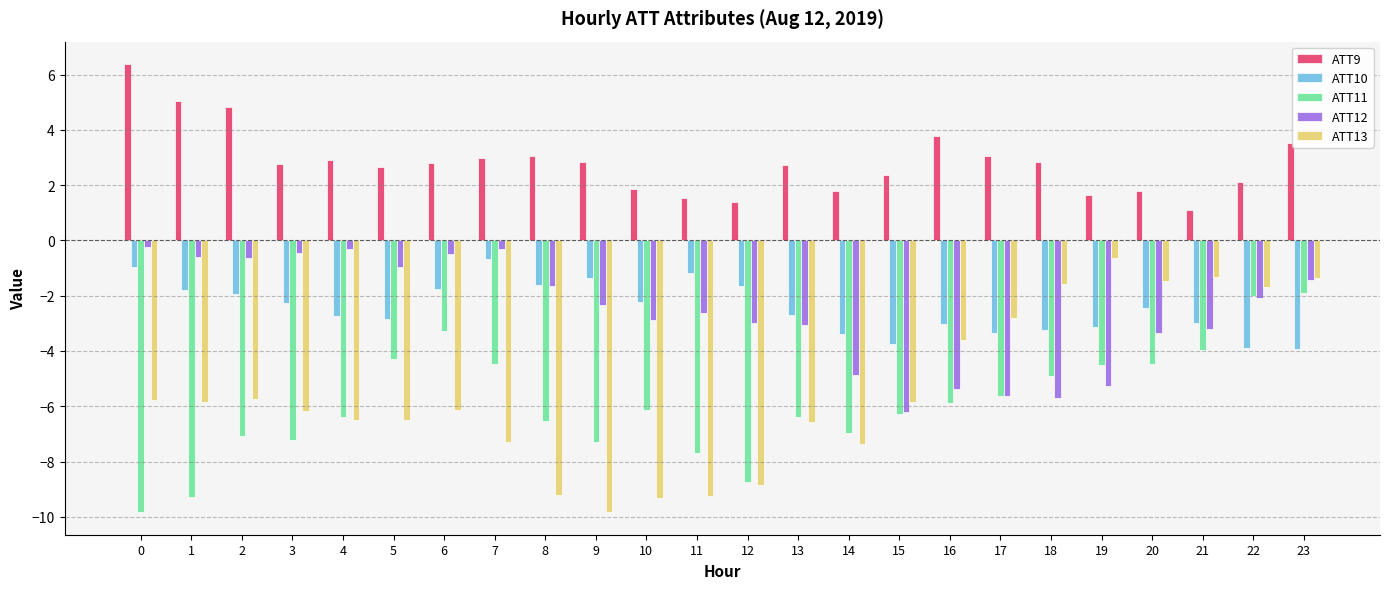

Is it true that ATT9 equals 1.8 at 14?

True